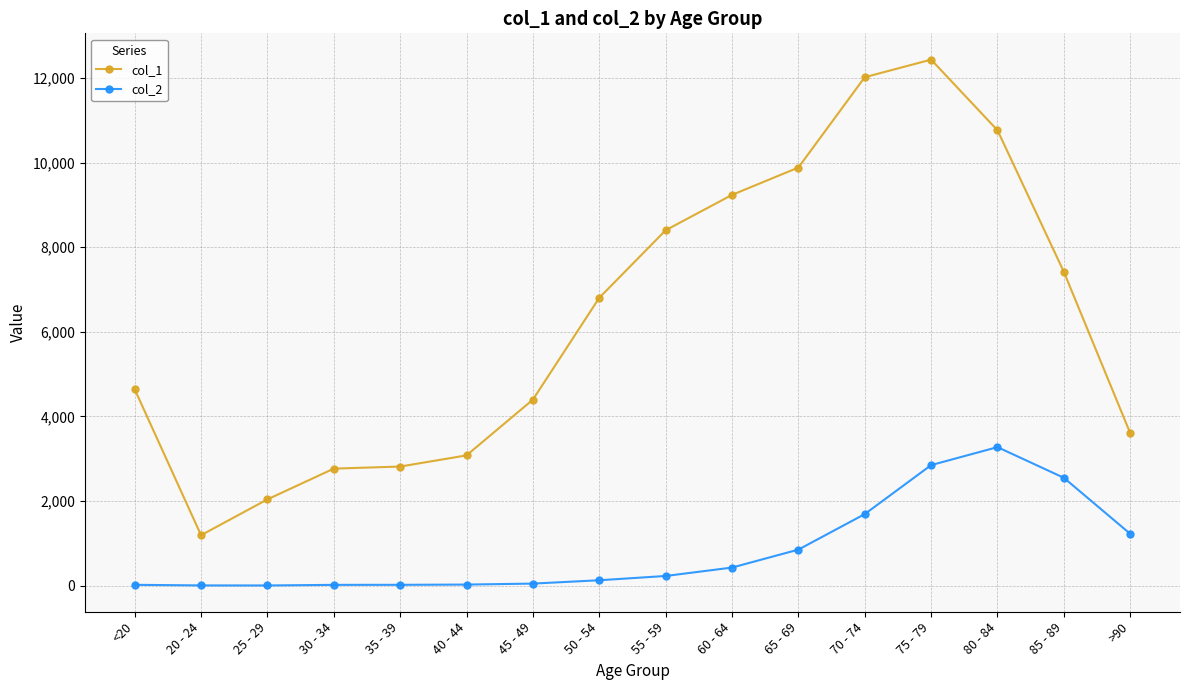

What are all the series names shown in the legend?

col_1, col_2